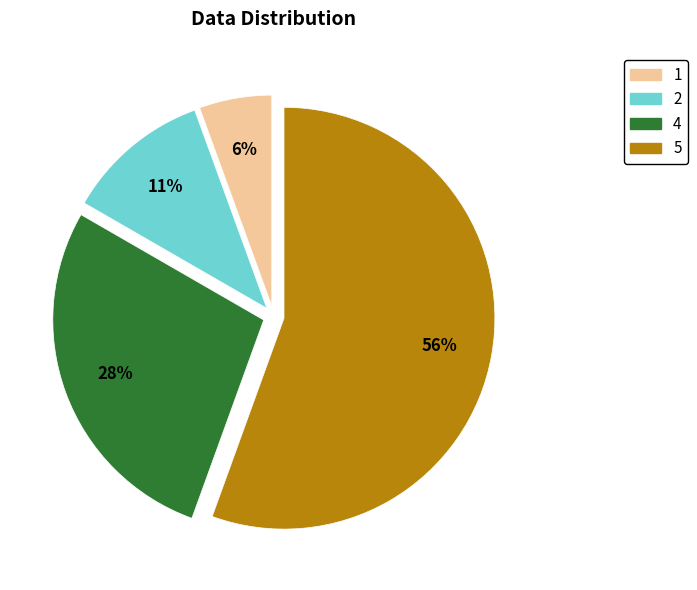

Combined, do 4 and 5 account for over 50%?

Yes